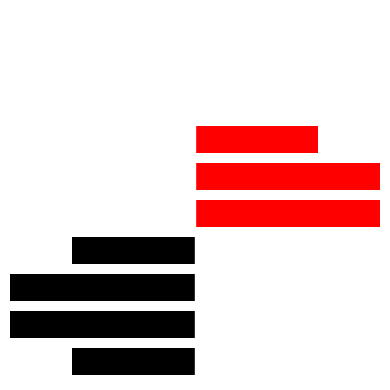

Is it true that left equals 0 at 5?

True